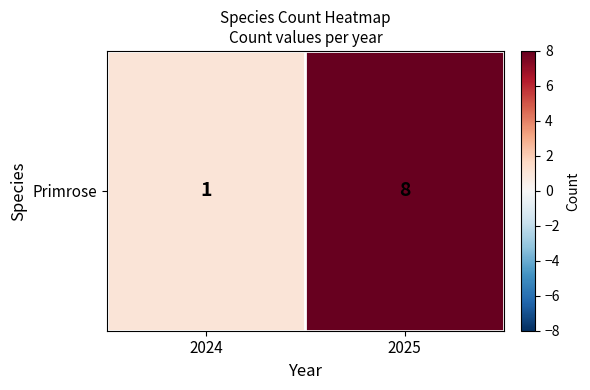

What is the minimum value shown in the chart?

1